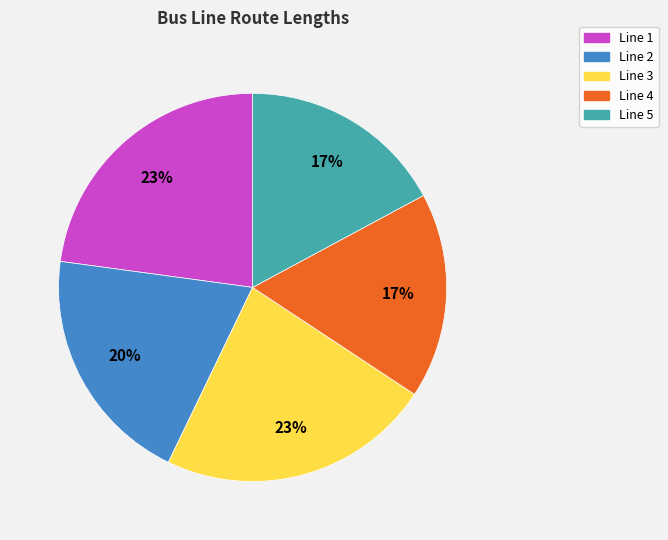

Is there a majority slice in this chart?

No